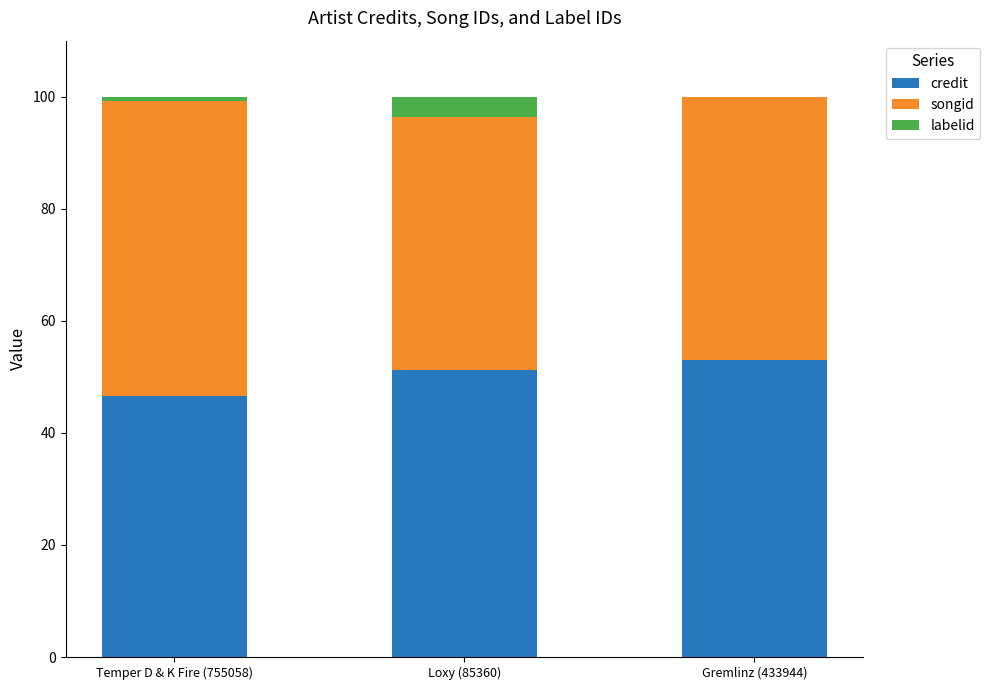

Is it true that credit equals 46.6 at Temper D & K Fire (755058)?

True